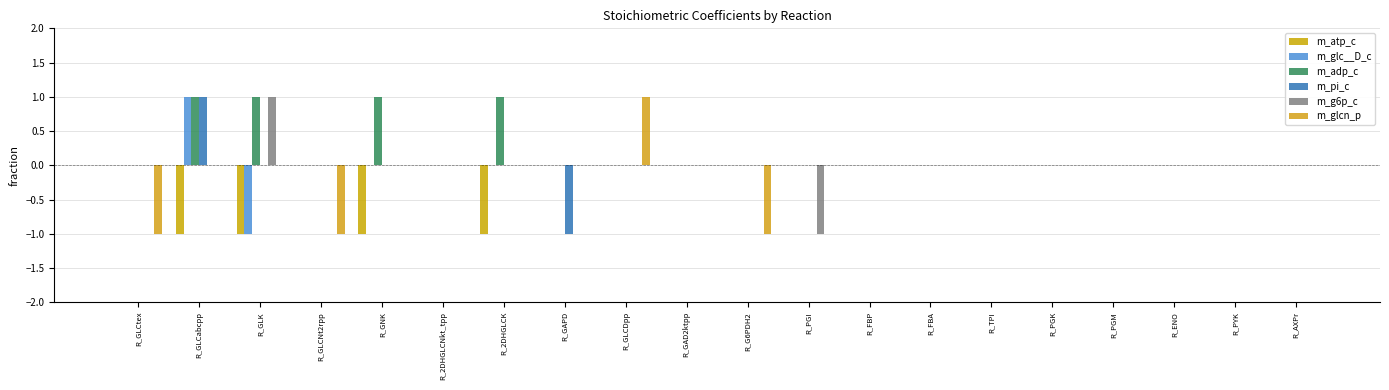

Are the bars grouped side by side (vs. stacked)?

Yes